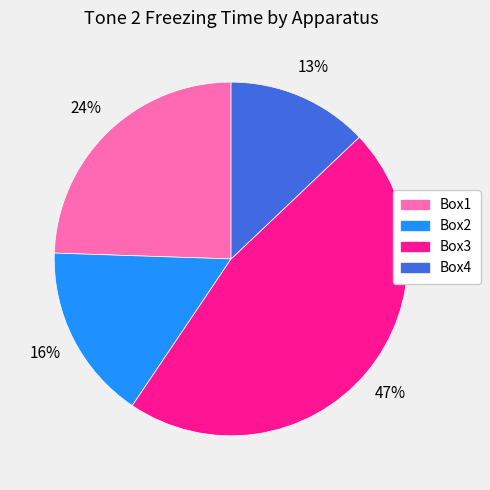

How many slices are in this pie chart?

4